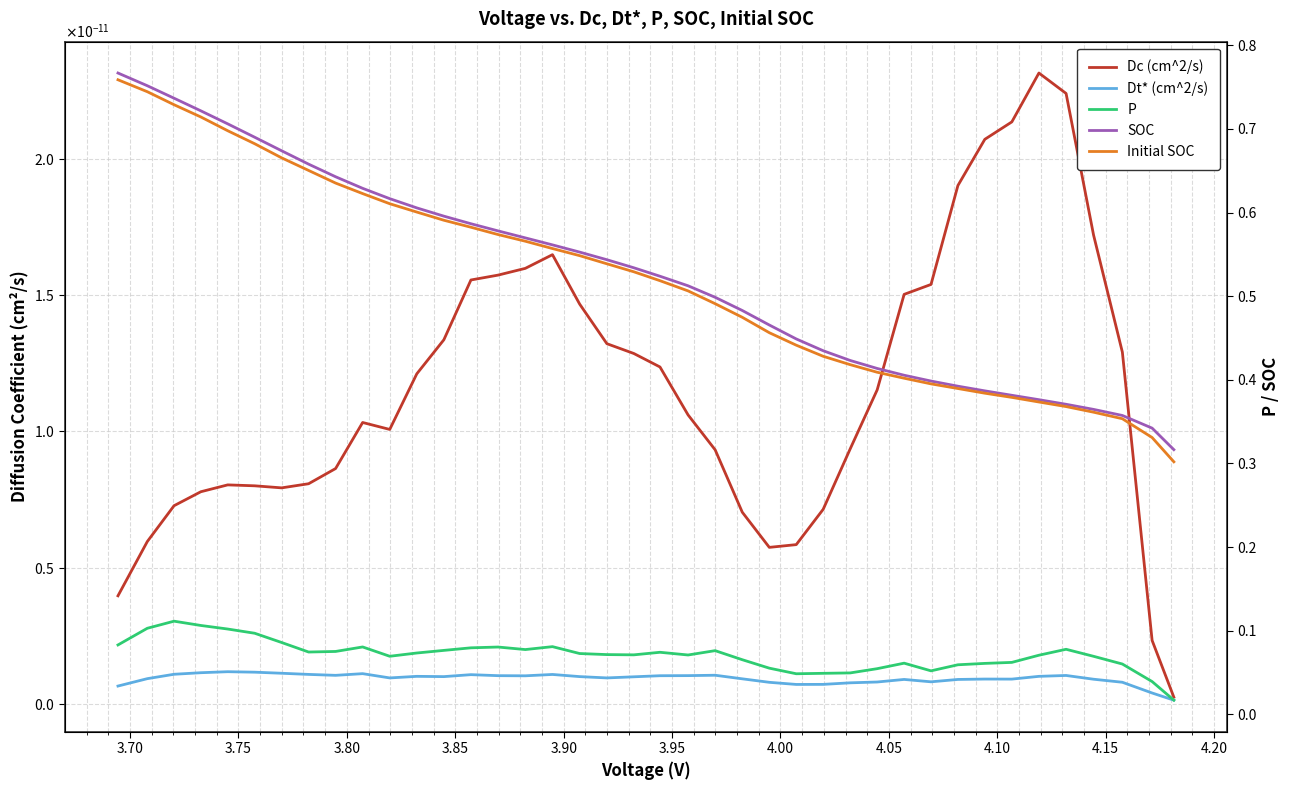

Is this an area chart (filled region under the line)?

No